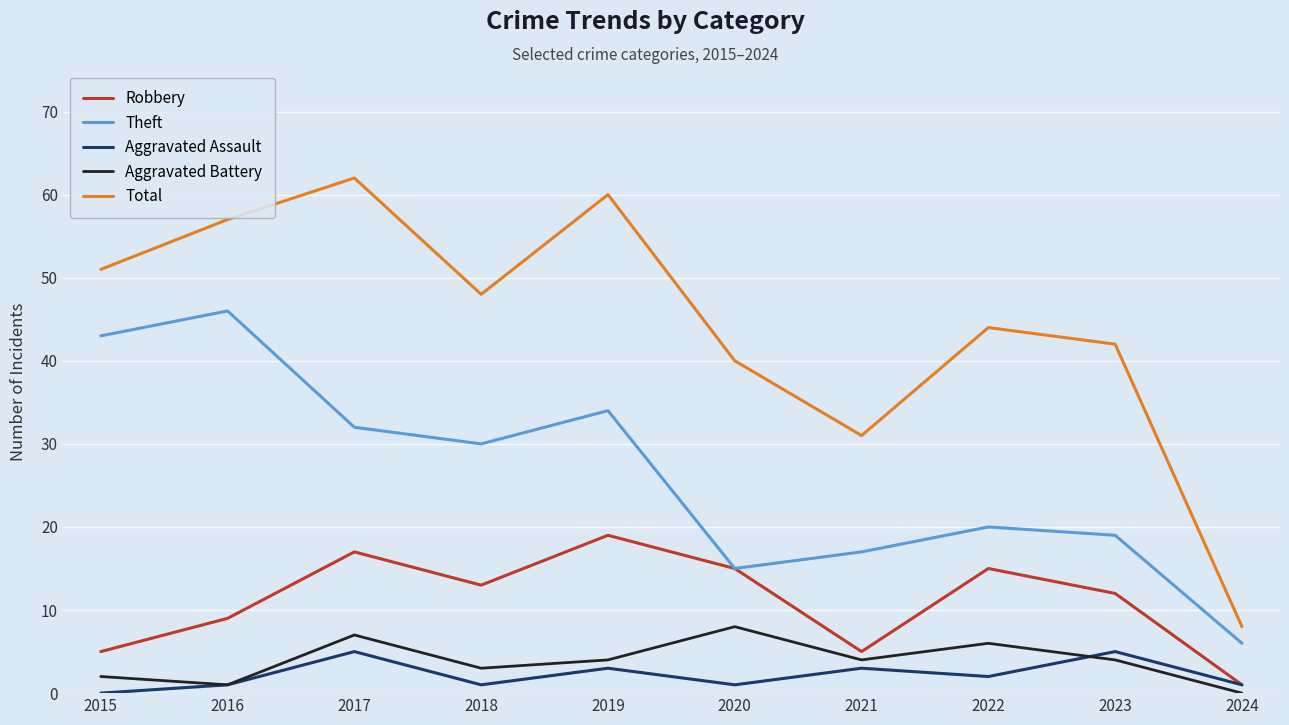

Reading left to right, list all the values displayed in this chart.

Robbery: 5	9	17	13	19	15	5	15	12	1
Theft: 43	46	32	30	34	15	17	20	19	6
Aggravated Assault: 0	1	5	1	3	1	3	2	5	1
Aggravated Battery: 2	1	7	3	4	8	4	6	4	0
Total: 51	57	62	48	60	40	31	44	42	8